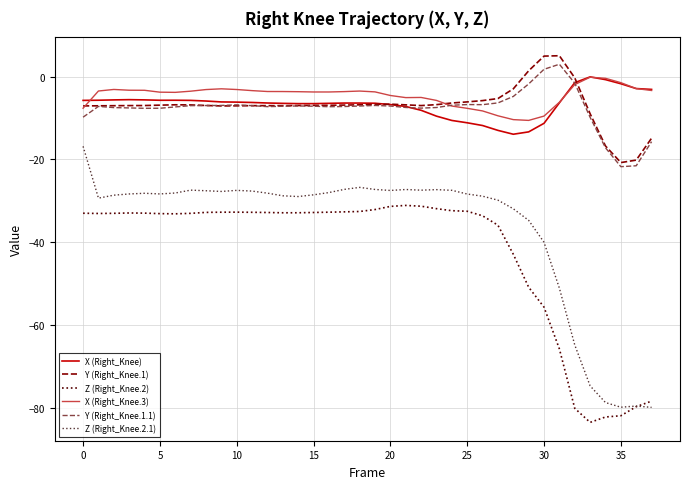

What is the minimum value shown in the chart?

-83.4